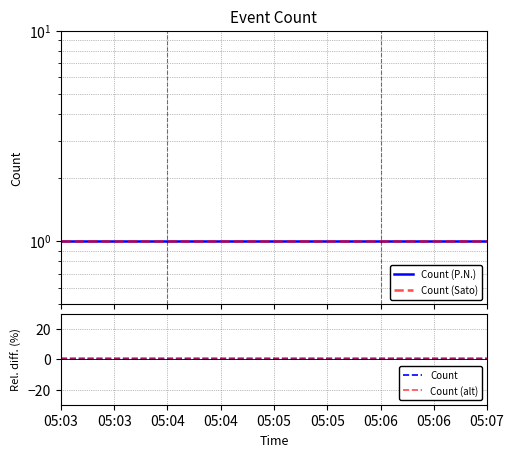

True or false: Count and Count (alt) intersect in this chart.

False